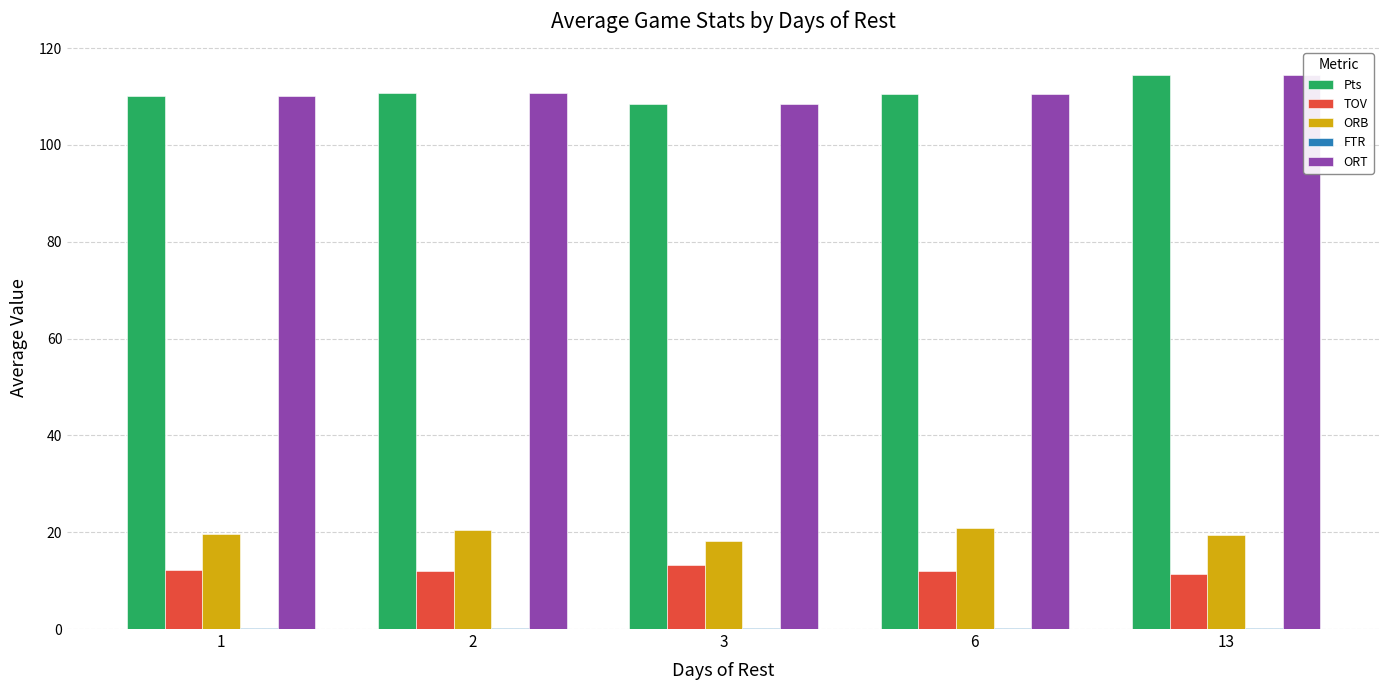

The value of ORB at 1 is 4.0. True or false?

False